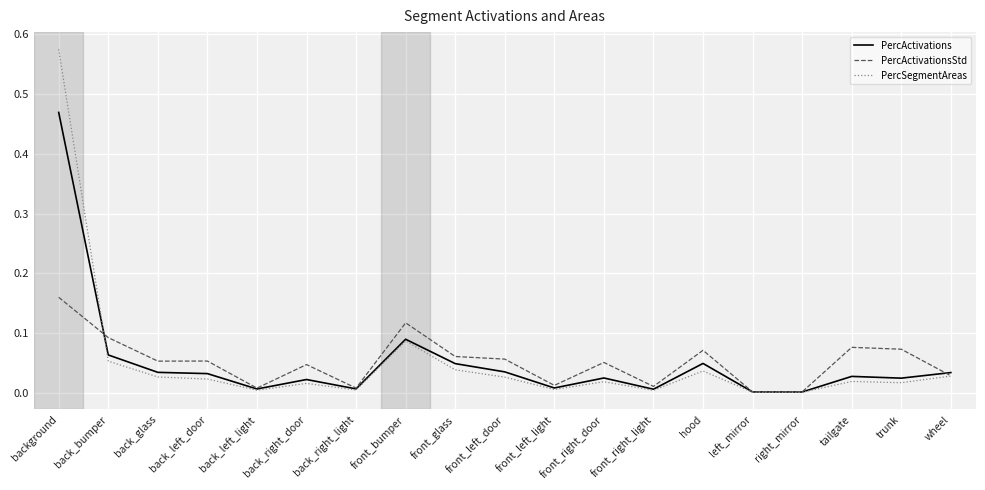

Which series has the widest spread of values?

PercSegmentAreas